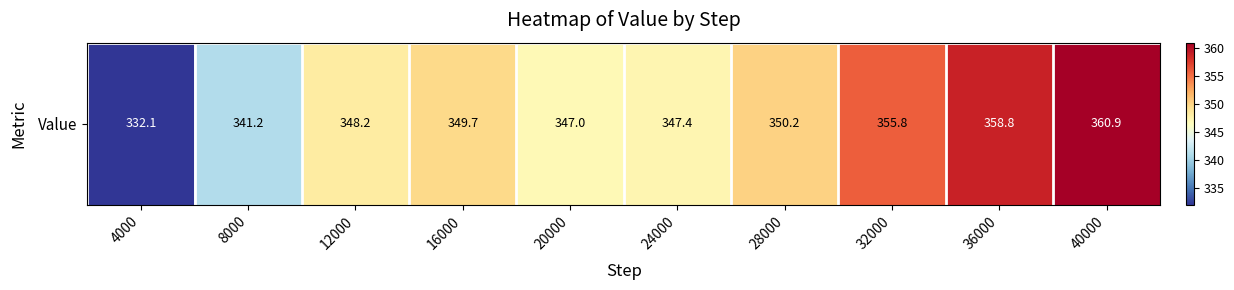

The chart shows a value of 242.9 at 40000. True or false?

False